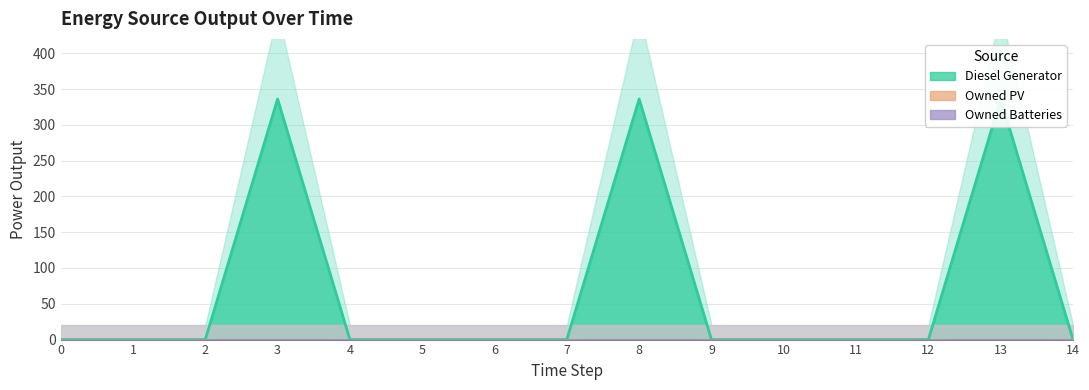

Which series has the largest range (max minus min)?

Diesel Generator